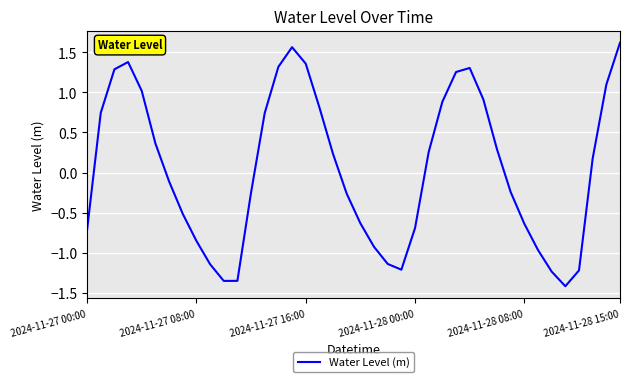

Does the chart have visible grid lines?

Yes